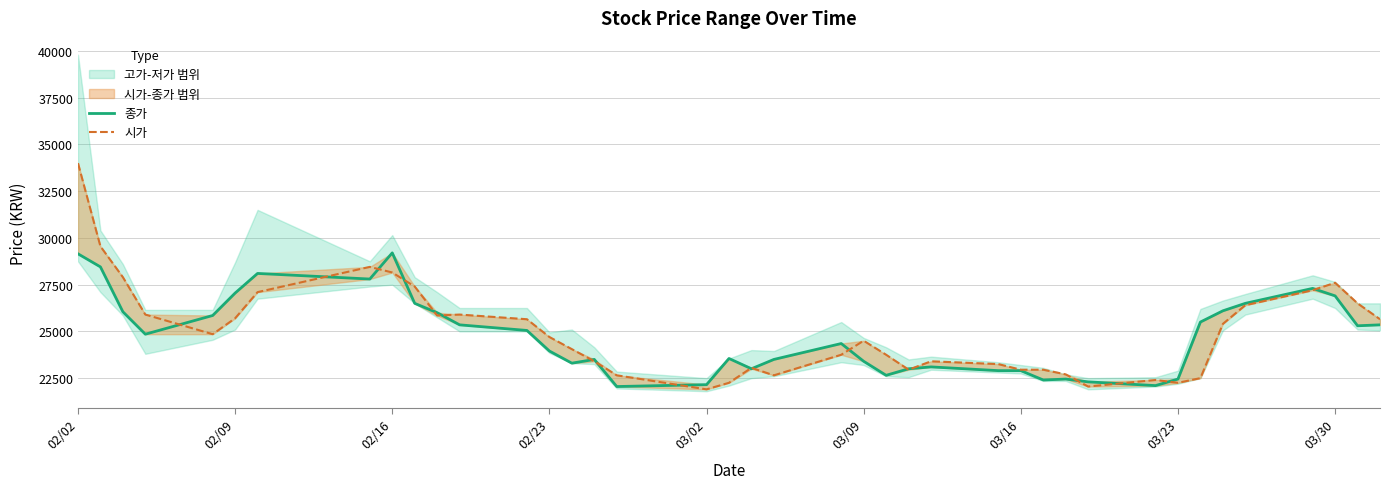

How many lines are shown in the chart?

2